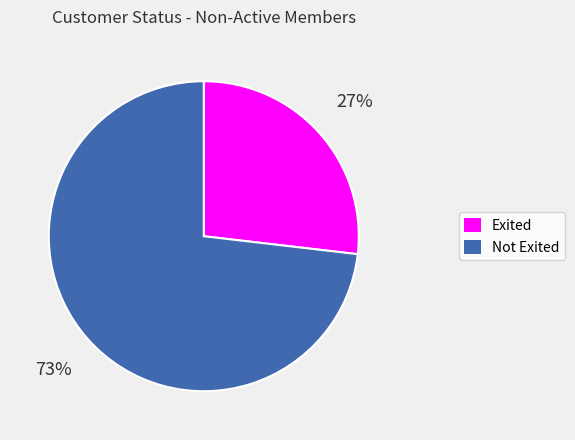

Rank the categories by value from highest to lowest.

Not Exited, Exited